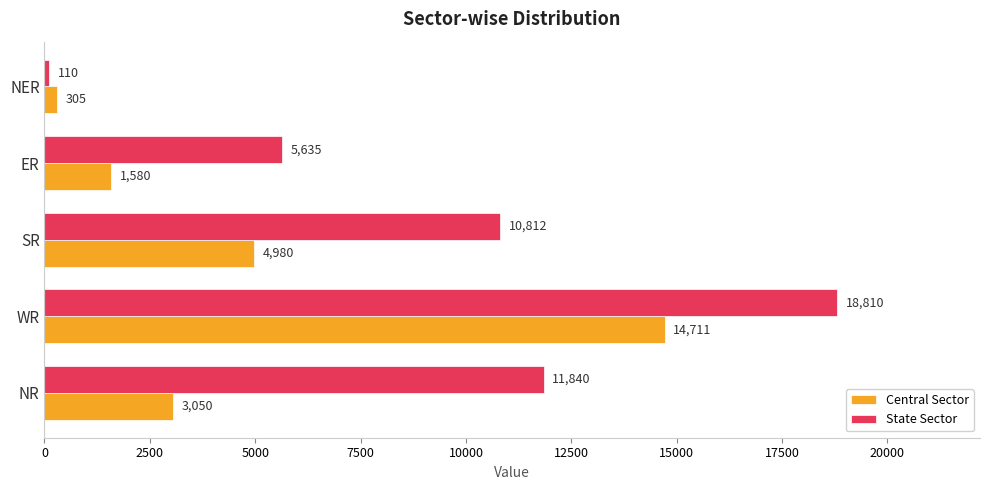

What is the difference between the highest and lowest values at SR?

5832